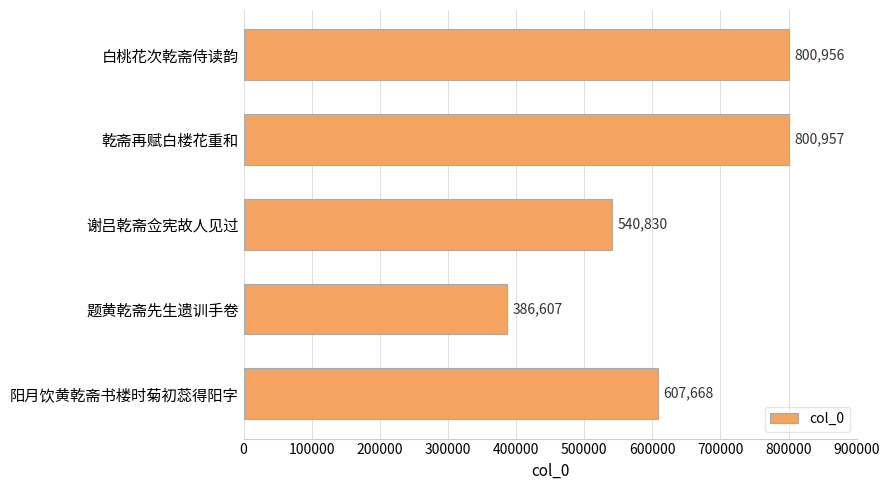

What is the change in value from 题黄乾斋先生遗训手卷 to 阳月饮黄乾斋书楼时菊初蕊得阳字?

+221061